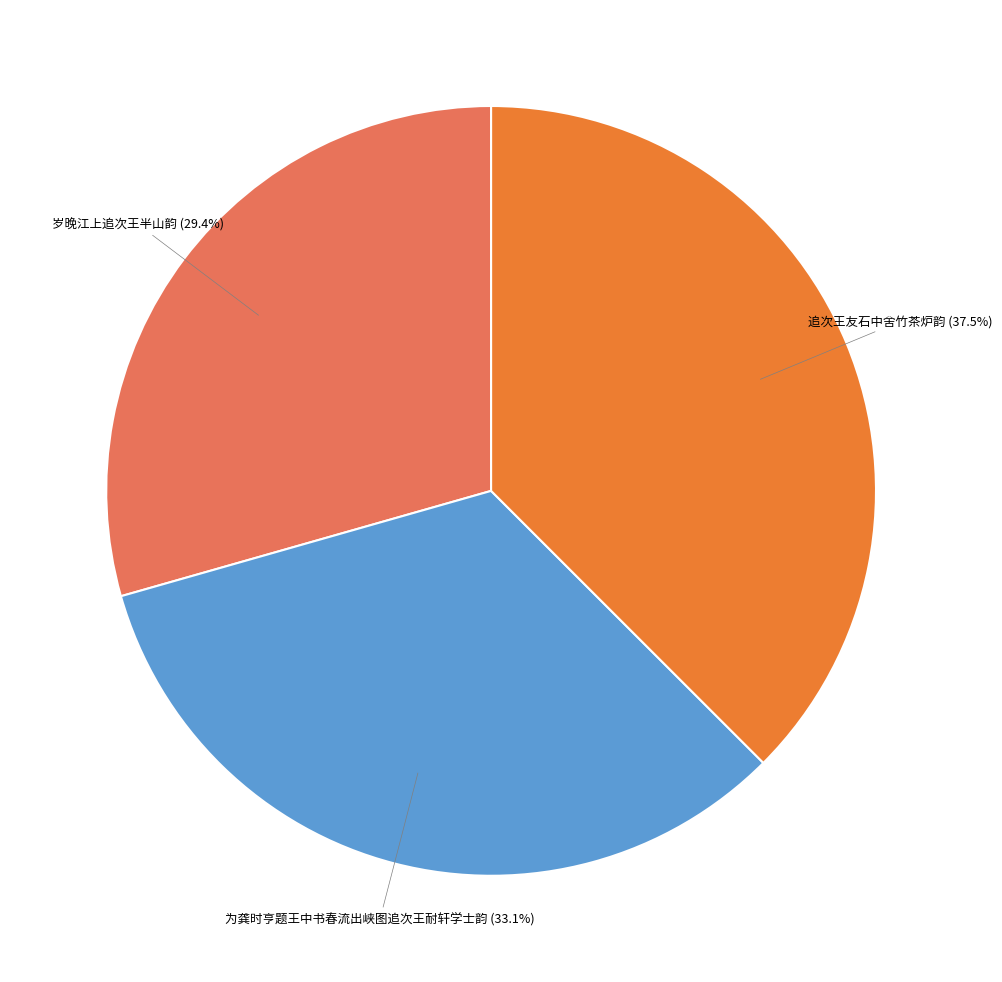

Does any single category account for the majority?

No